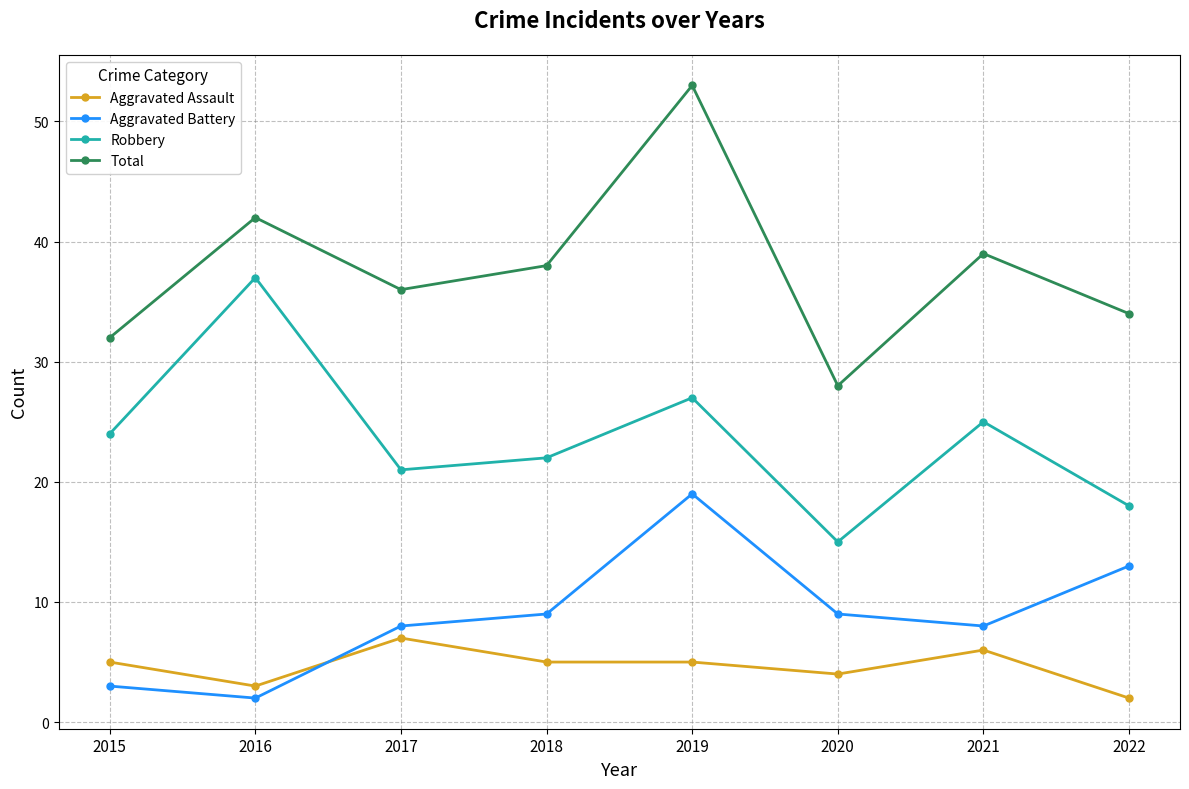

What is the sum of all Aggravated Battery values?

71